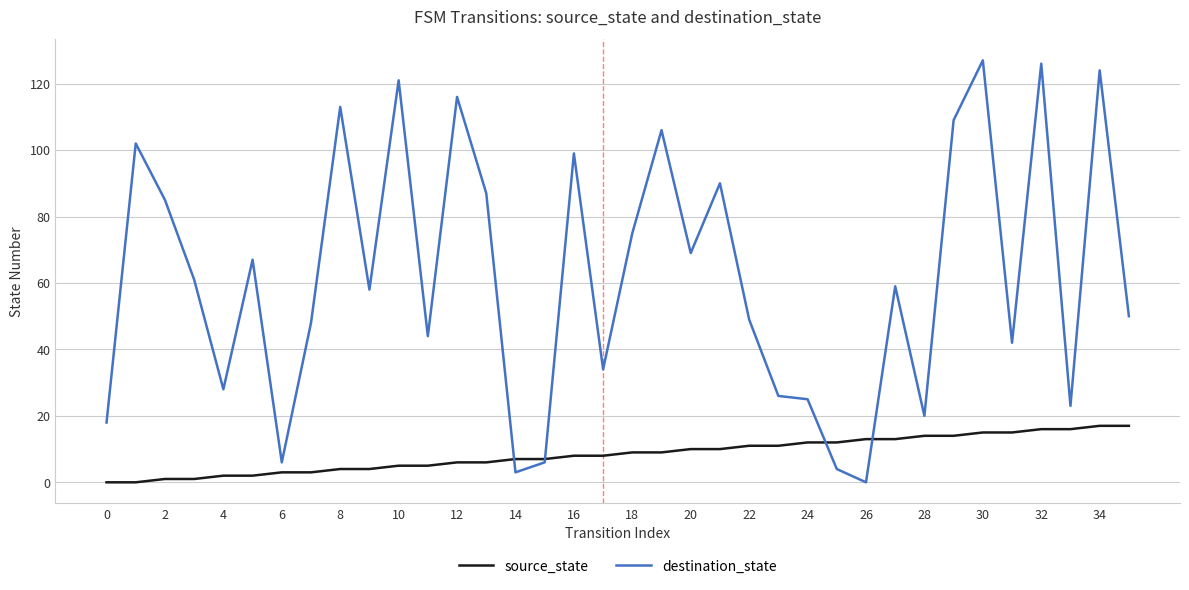

Which series has the largest range (max minus min)?

destination_state